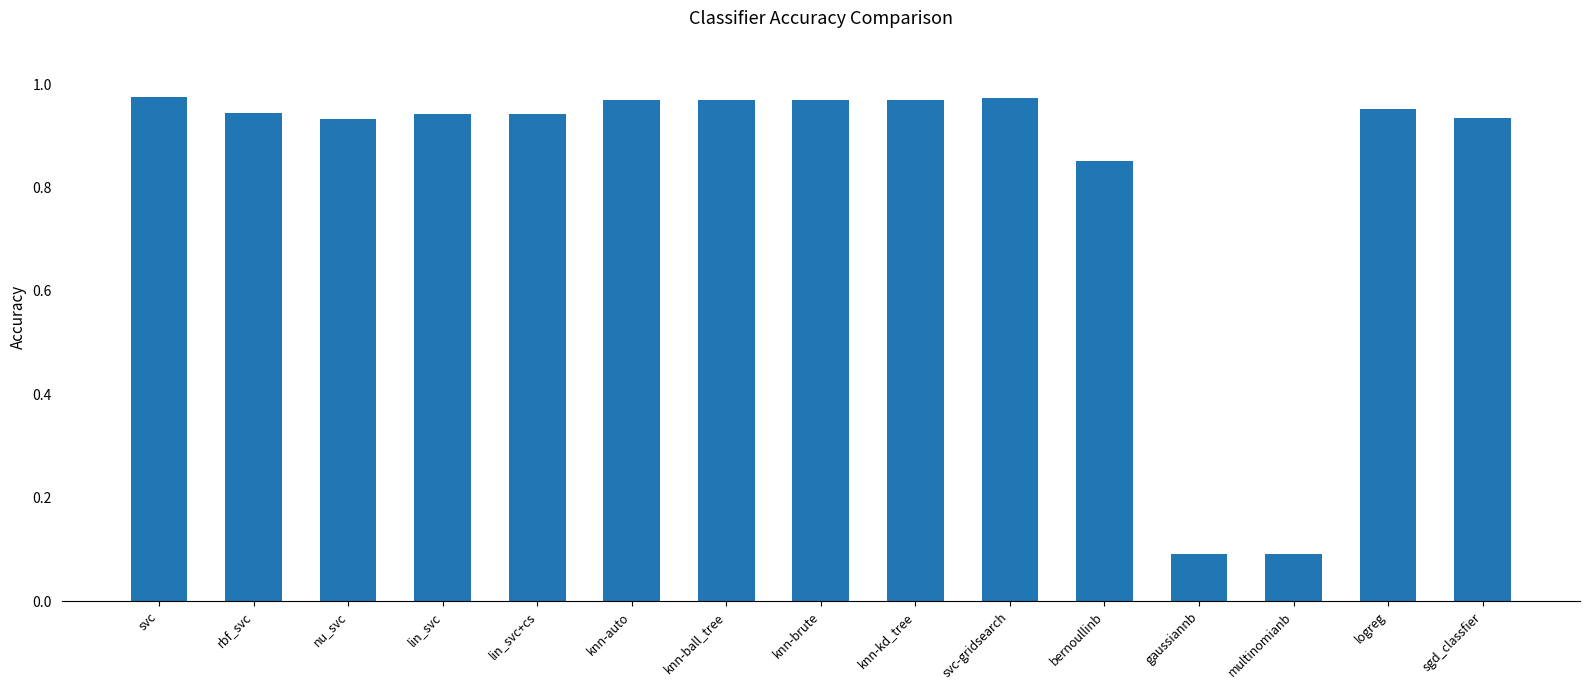

True or false: the data shows 0.2 at gaussiannb.

False